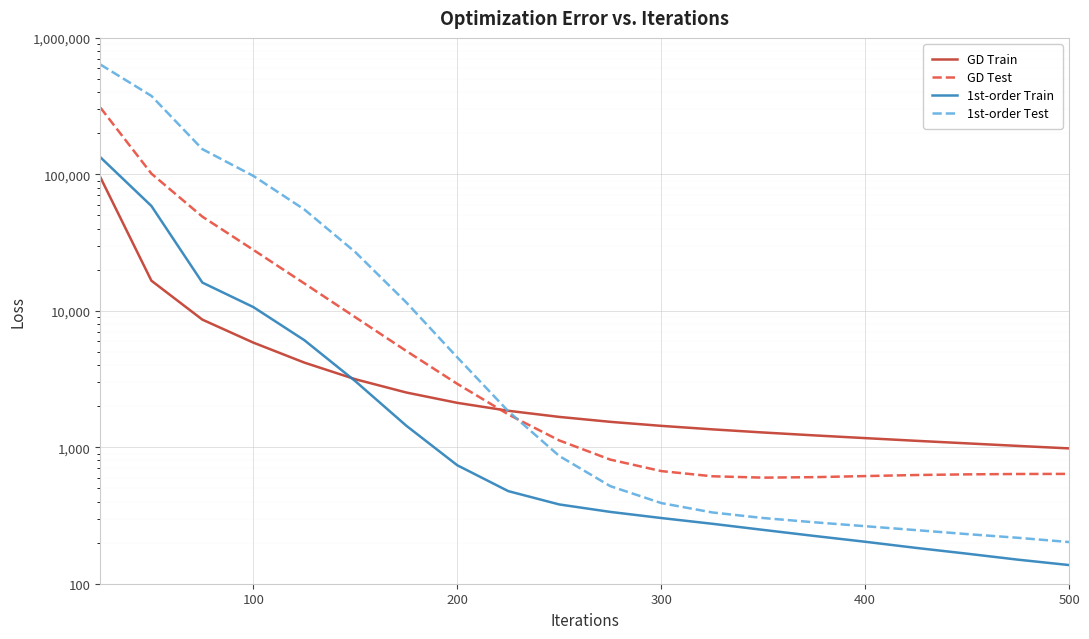

How many lines are shown in the chart?

4